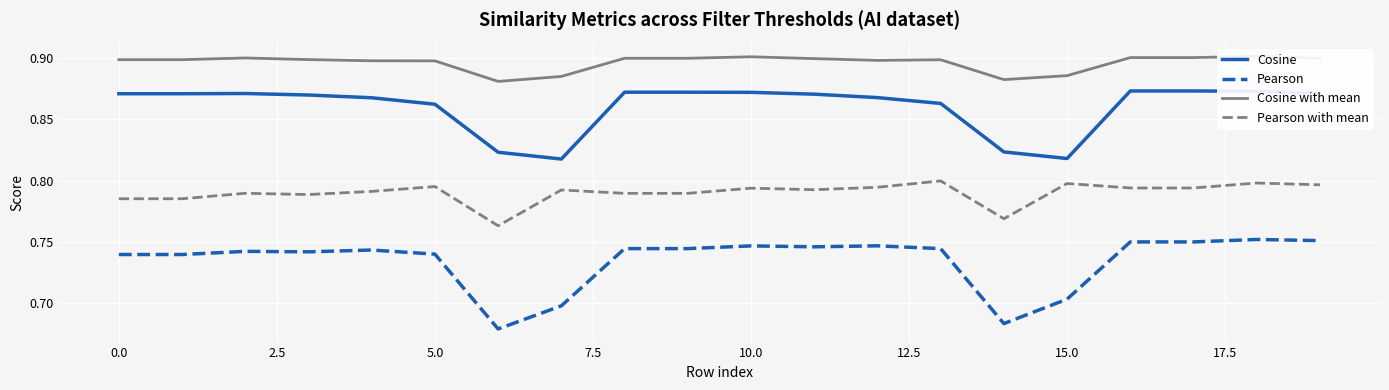

How many interior local peaks does the Cosine series have?

1